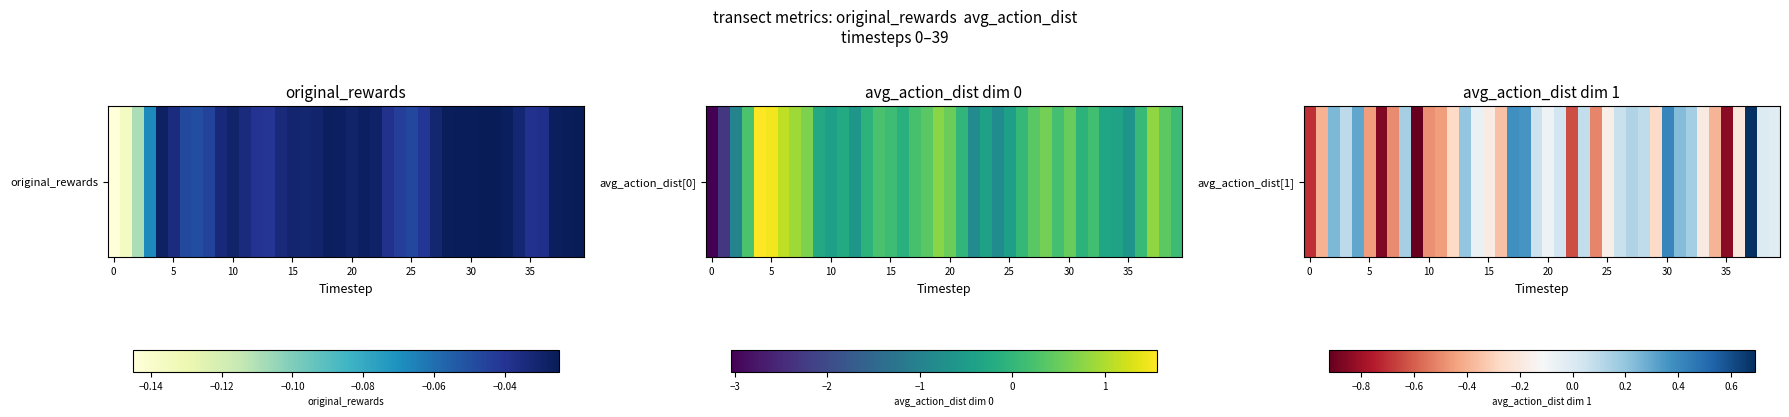

What is the difference between the values at 16 and 37?

1.0